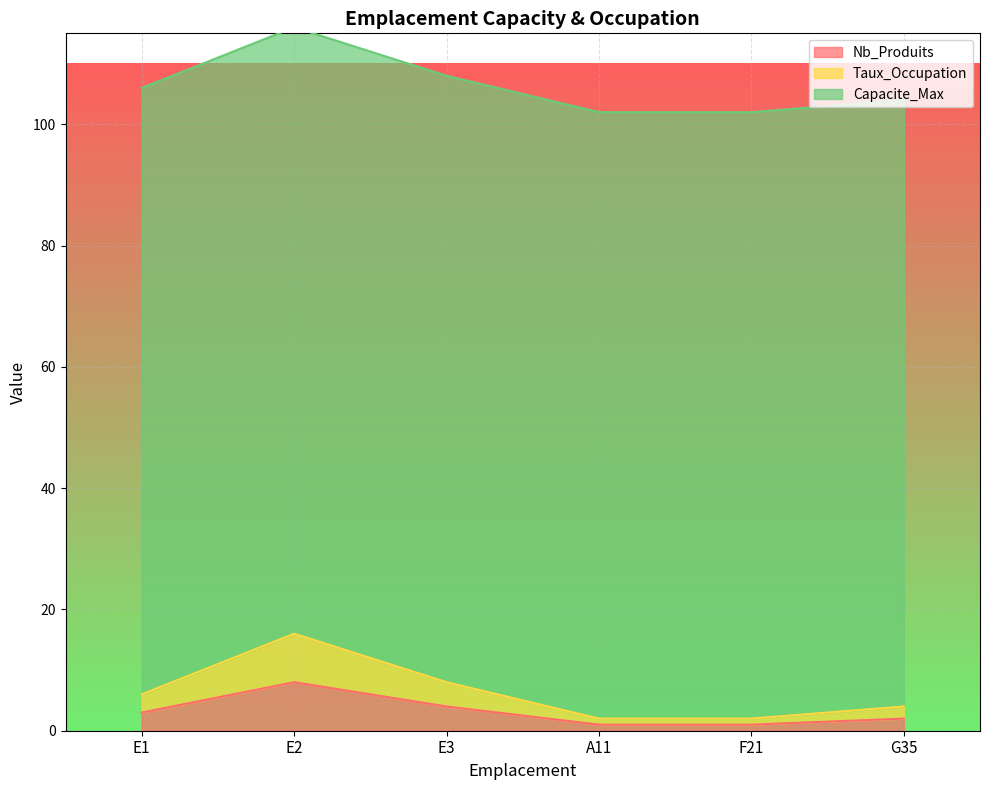

What is the value of the Taux_Occupation point at the 3rd from the left?

8